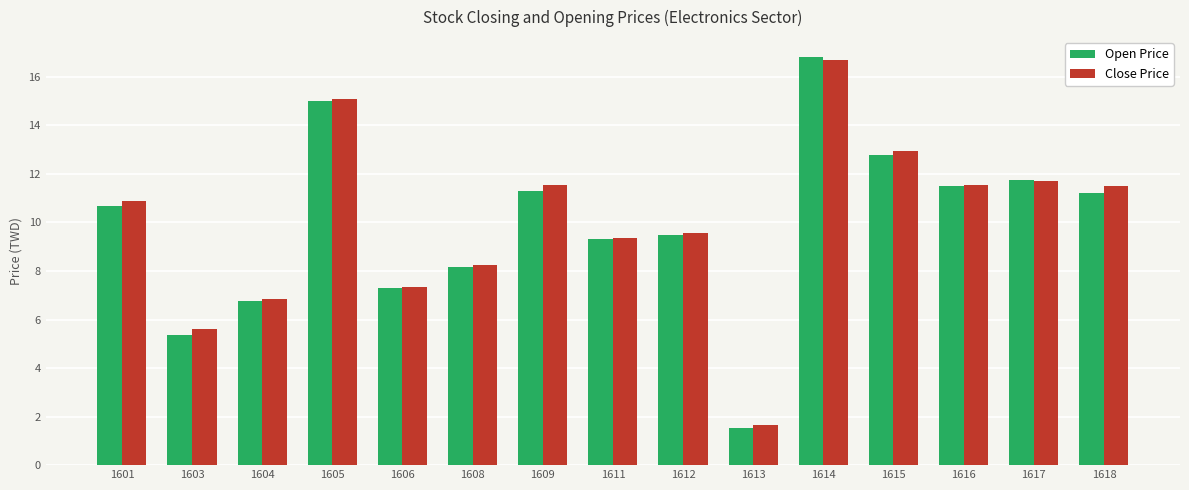

What is the total value across all series at 1618?

22.7